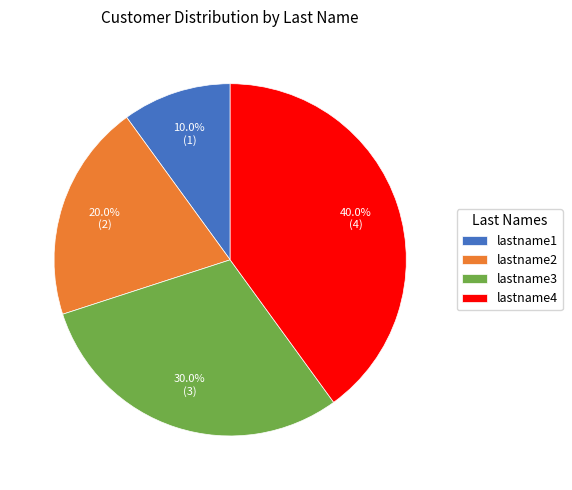

To the nearest percent, what is the combined percentage of lastname3 and lastname4?

70%